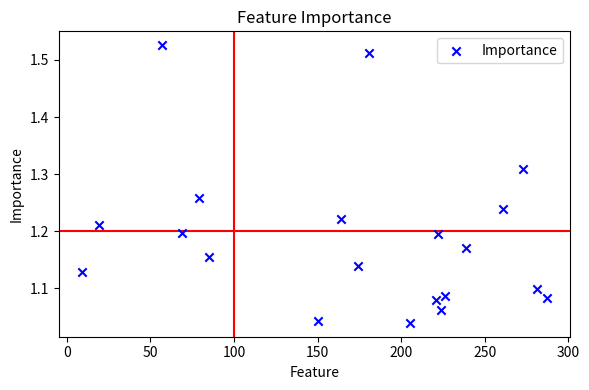

What is the range of Y values (max minus min)?

0.5